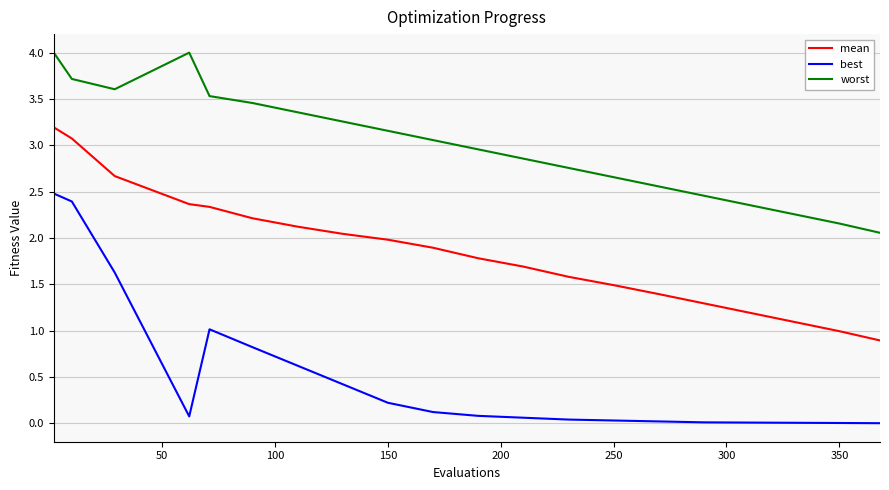

Rank the series by their maximum value, from highest to lowest.

worst, mean, best